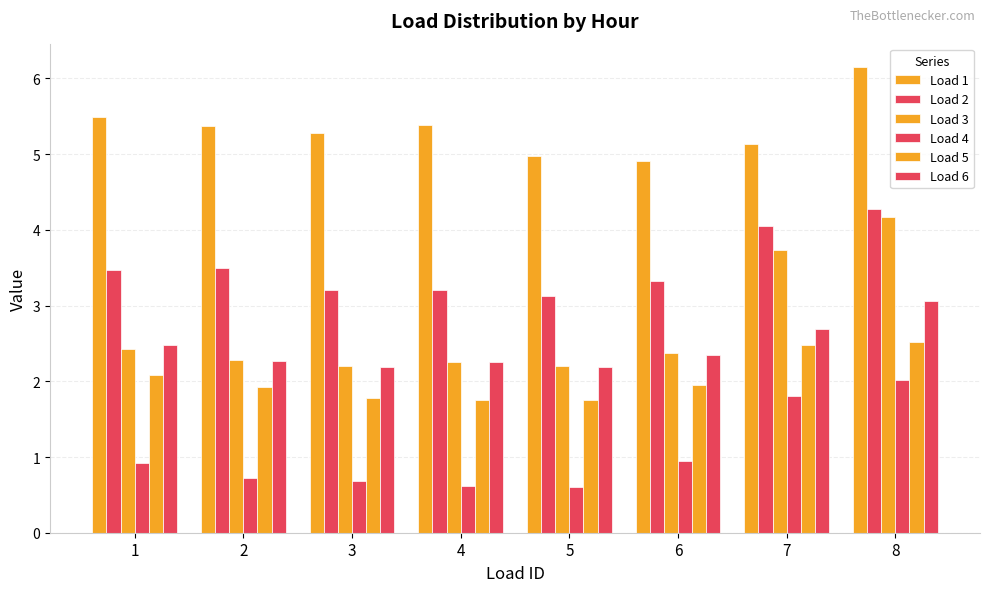

How many groups of bars are there?

8